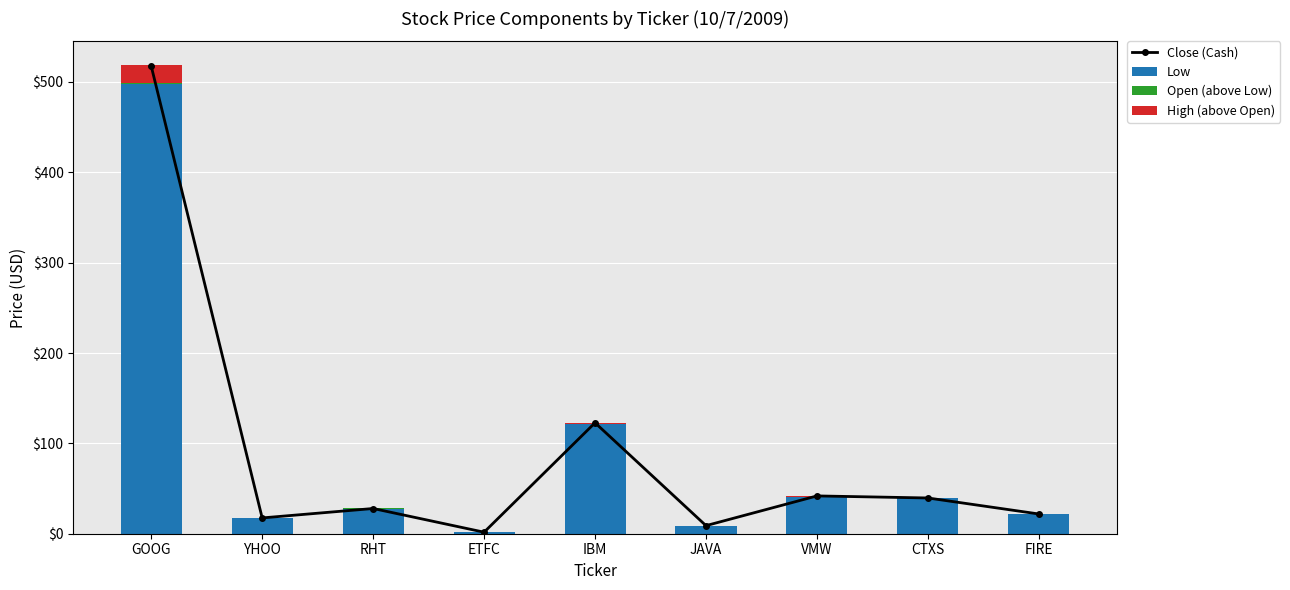

What is the difference between the High (above Open) values at ETFC and VMW?

1.1